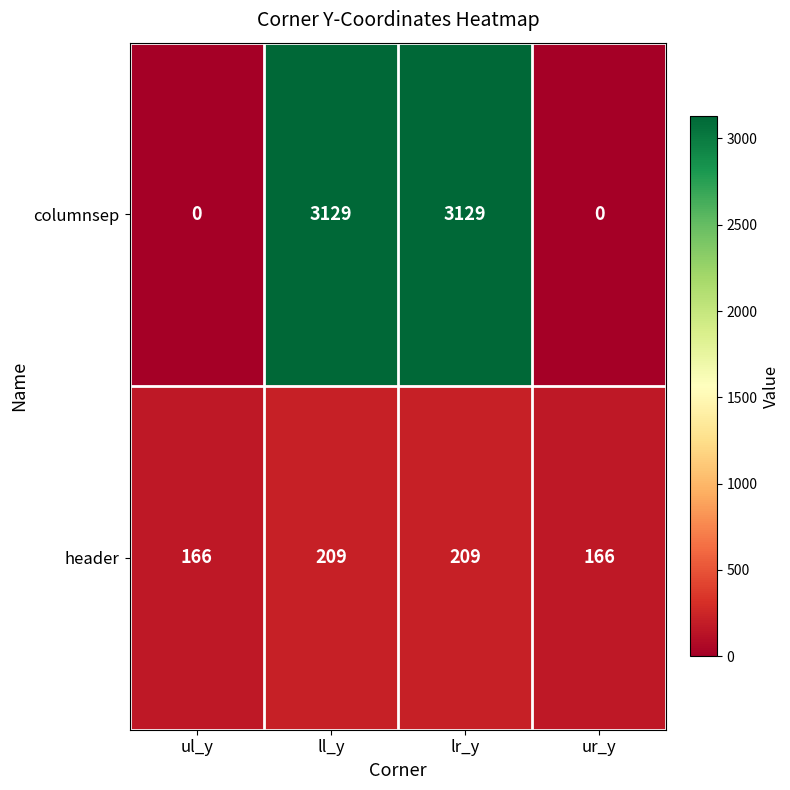

Reading right to left, transcribe all the data shown in this chart.

columnsep: ur_y=0	lr_y=3129	ll_y=3129	ul_y=0
header: ur_y=166	lr_y=209	ll_y=209	ul_y=166